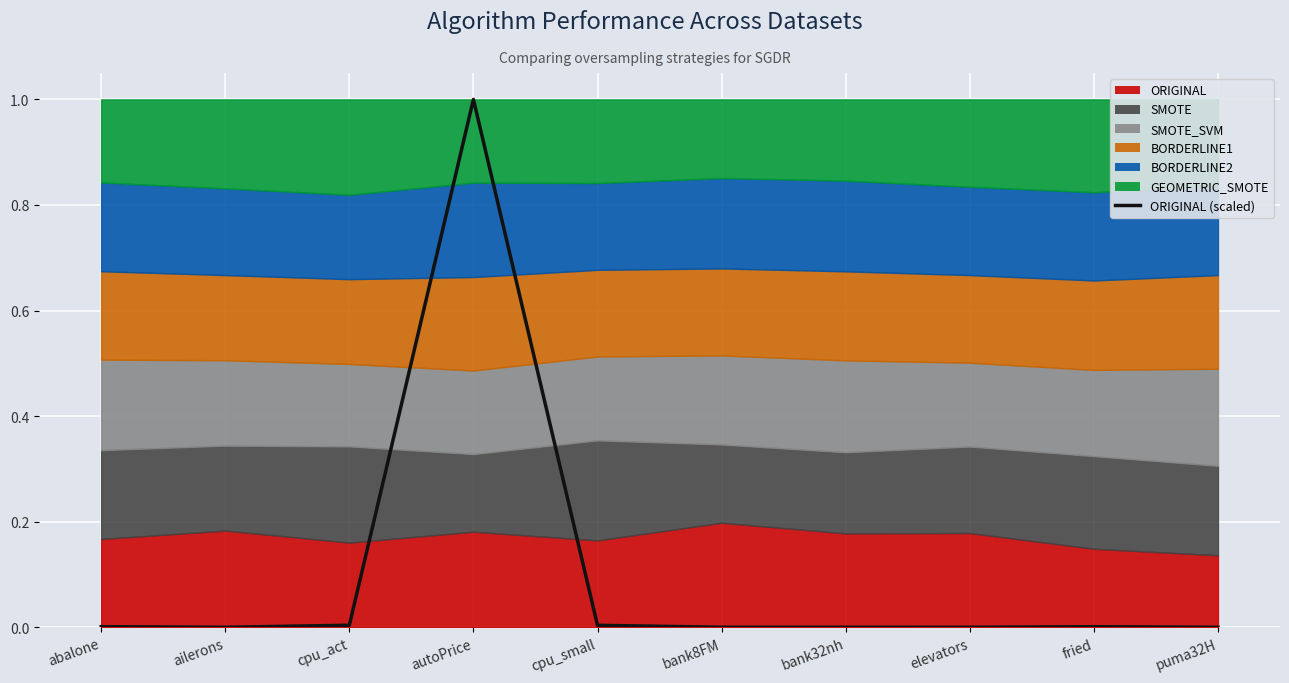

How many positive values are there?

9